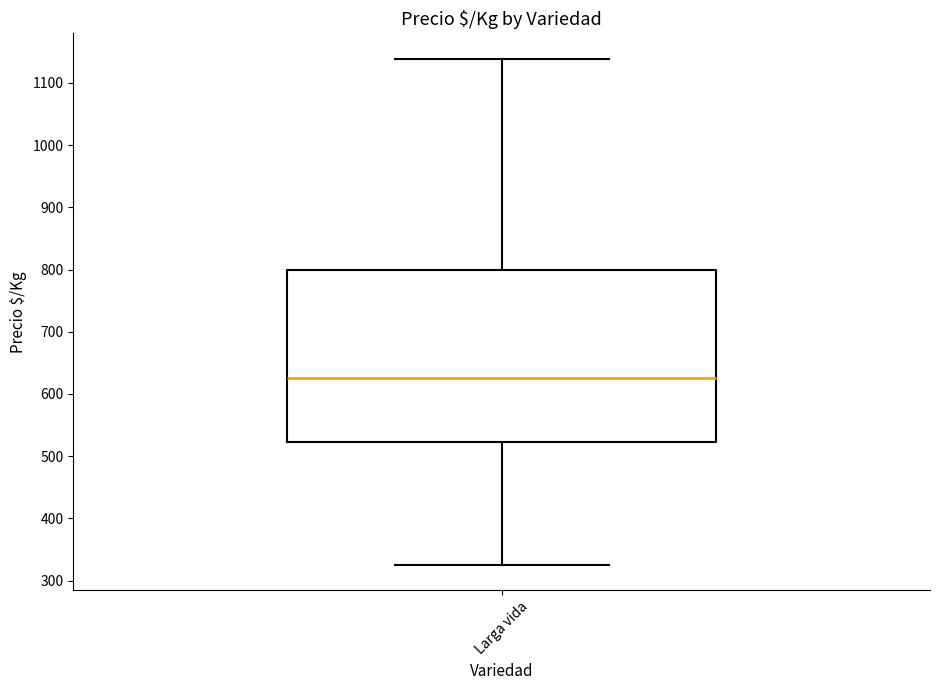

Where does the lower whisker of the box for Larga vida end on the y-axis? The values are not printed on the chart, so give them approximately, as read against the axis.

330